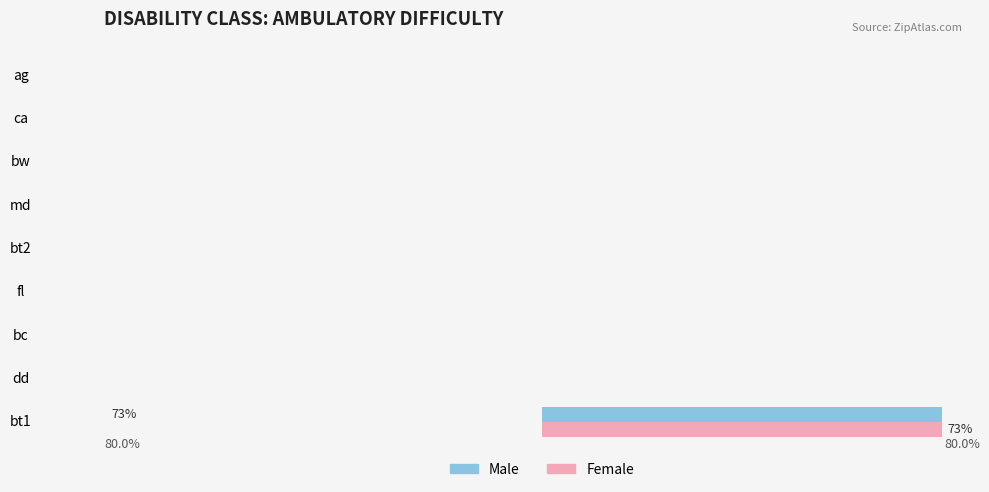

What are all the series names shown in the legend?

Male, Female